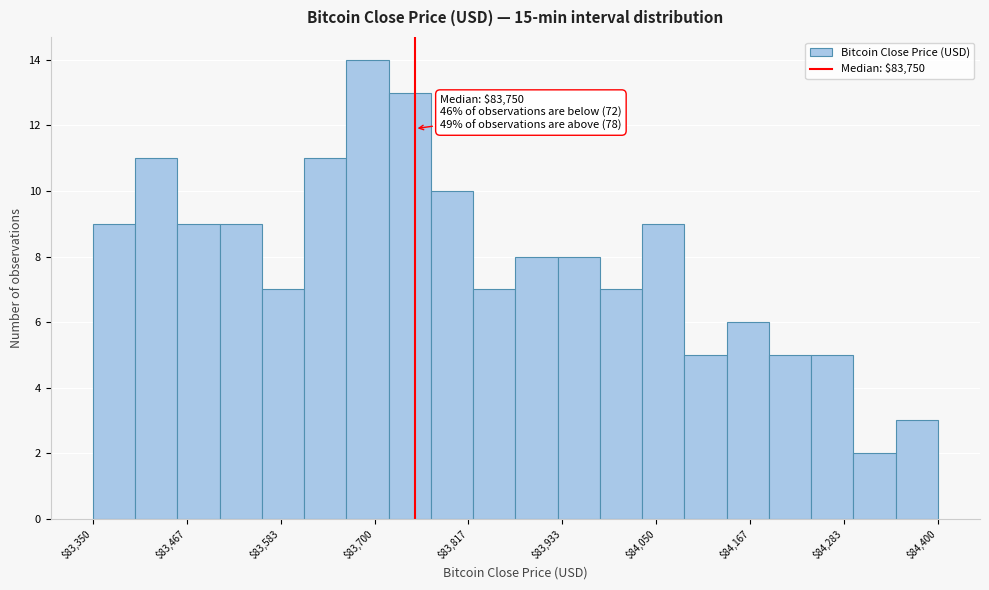

Read against the x-axis, roughly where is the centre of the tallest bar?

83700